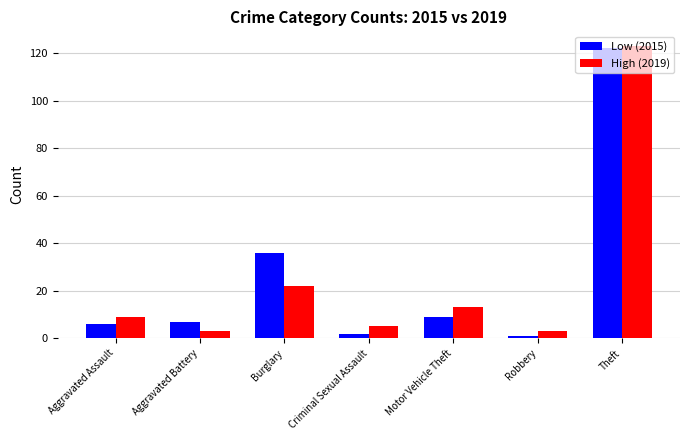

At which category is the sum across all series the highest?

Theft